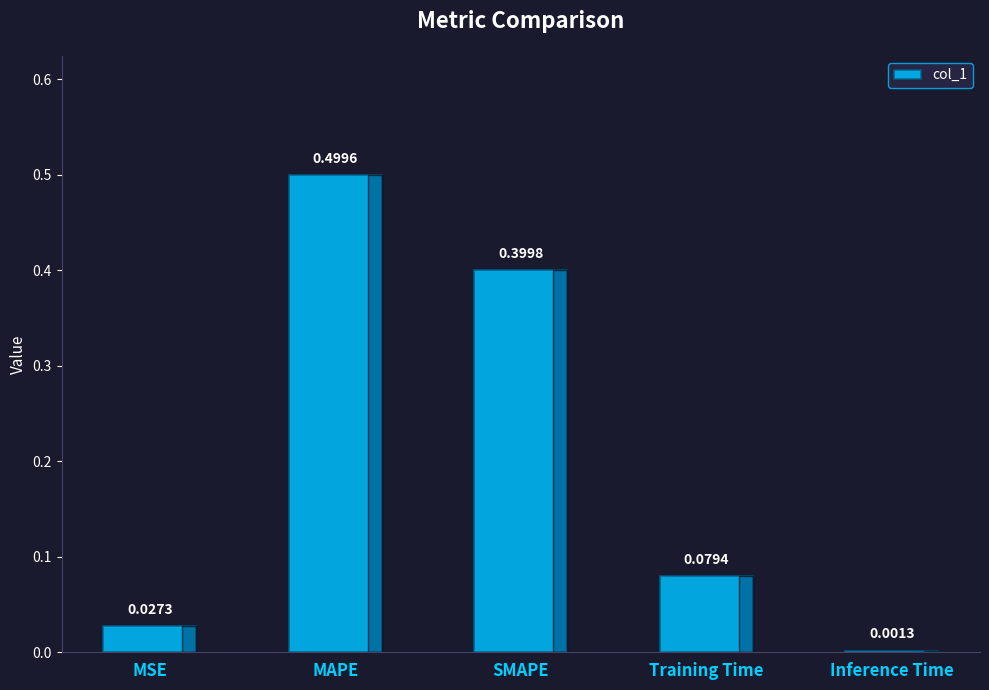

Which label corresponds to the largest value in the chart?

MAPE